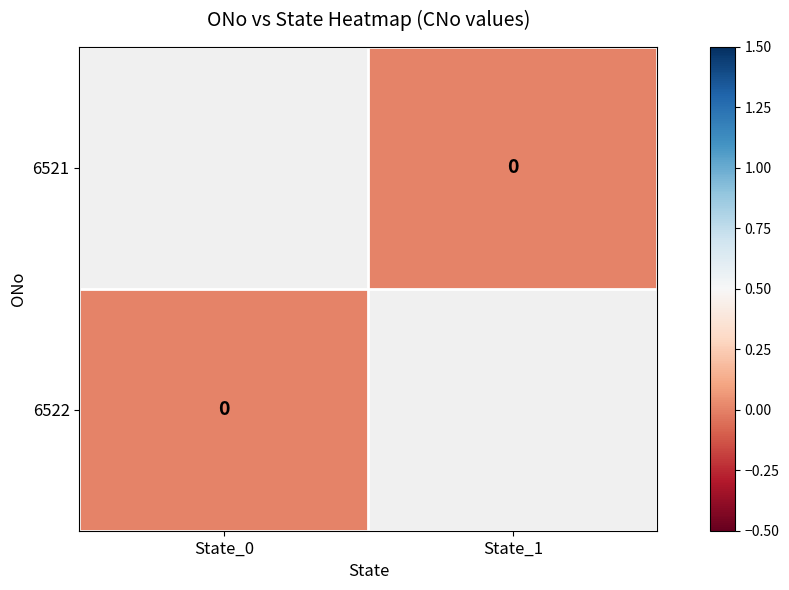

List the series in order of their overall mean, lowest first.

6521, 6522